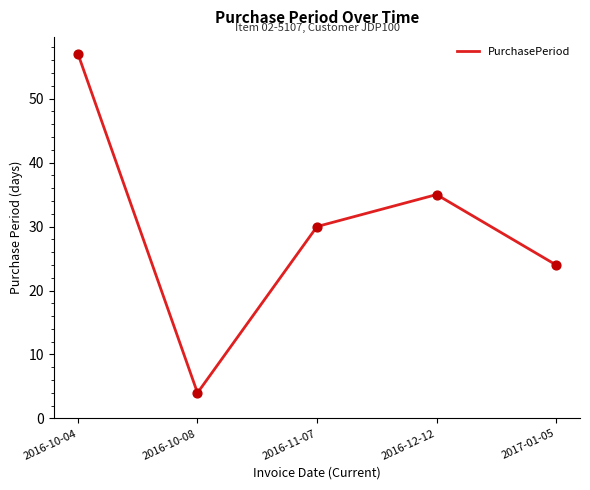

What is the ratio of the value at 2016-10-08 to the value at 2017-01-05?

0.2